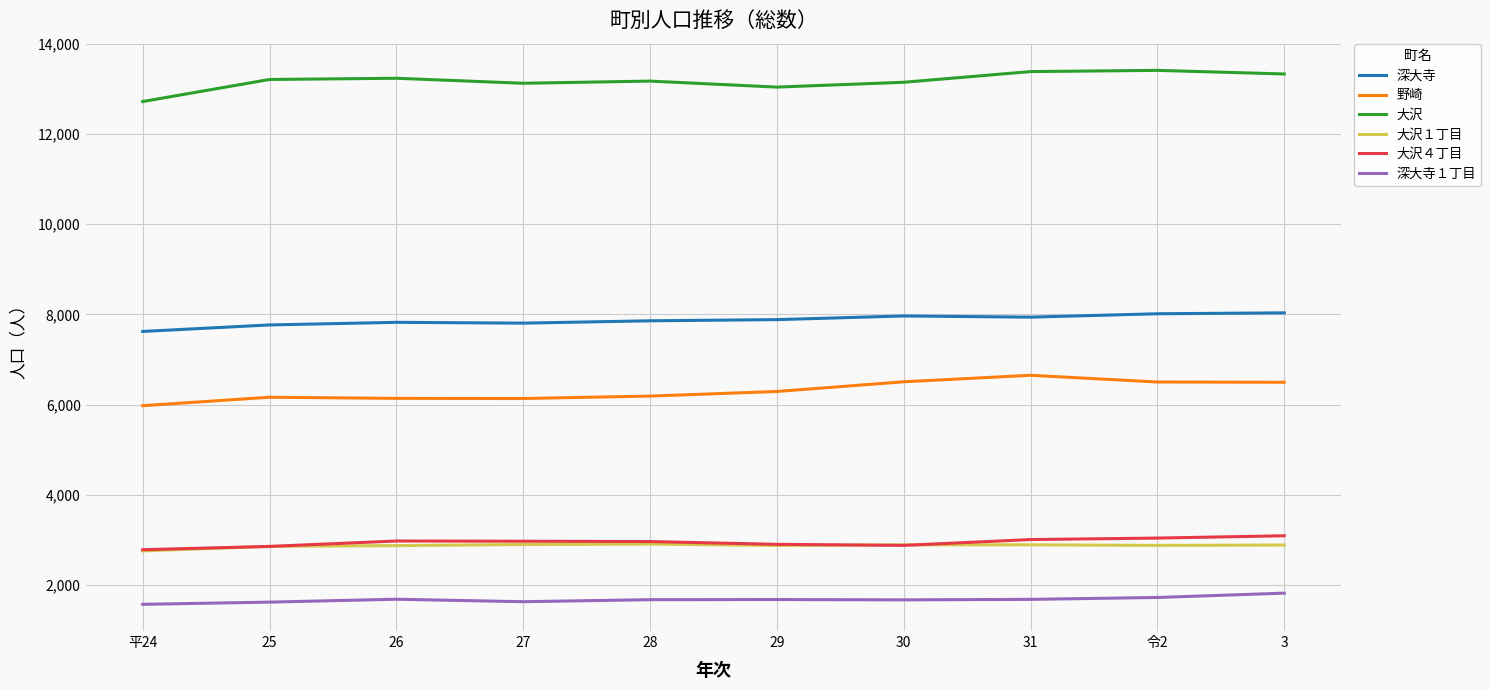

Which series has the largest total across all categories?

大沢